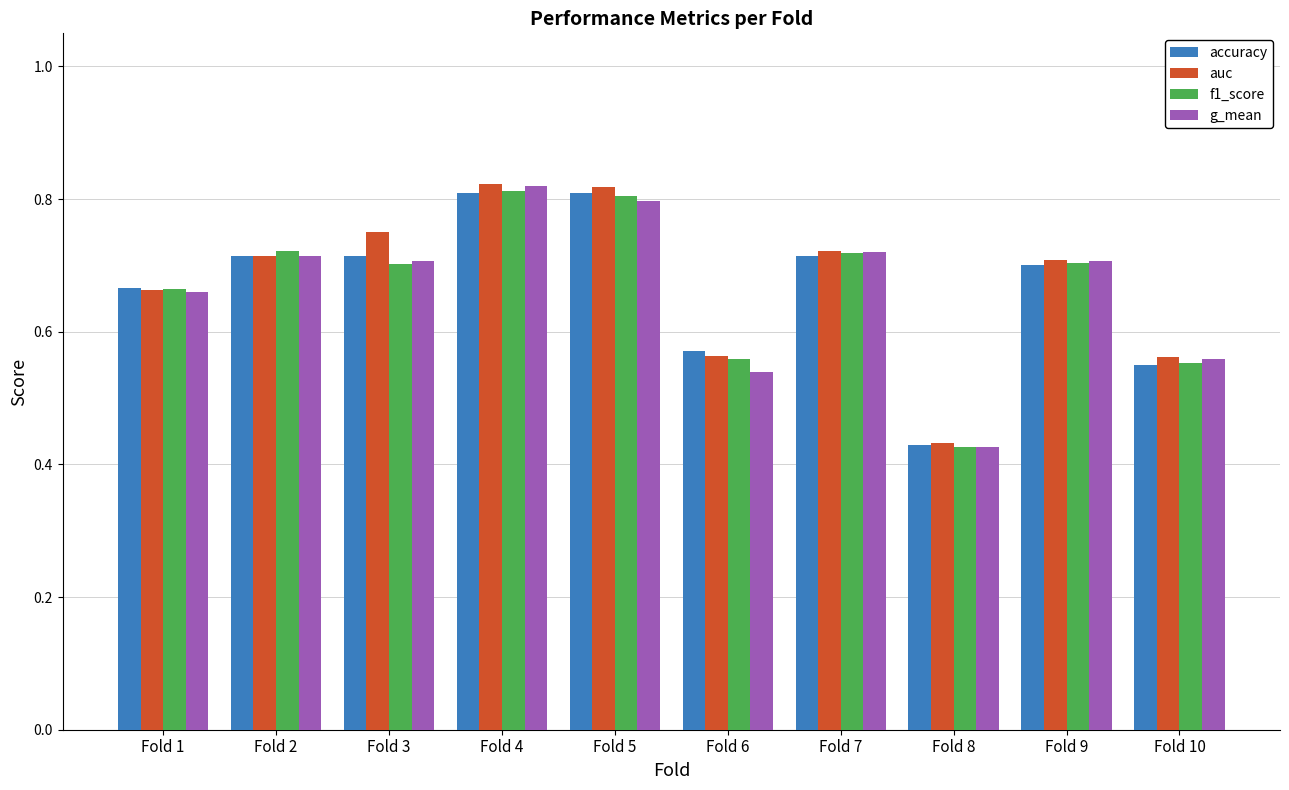

What is the difference between the auc values at Fold 6 and Fold 4?

0.3